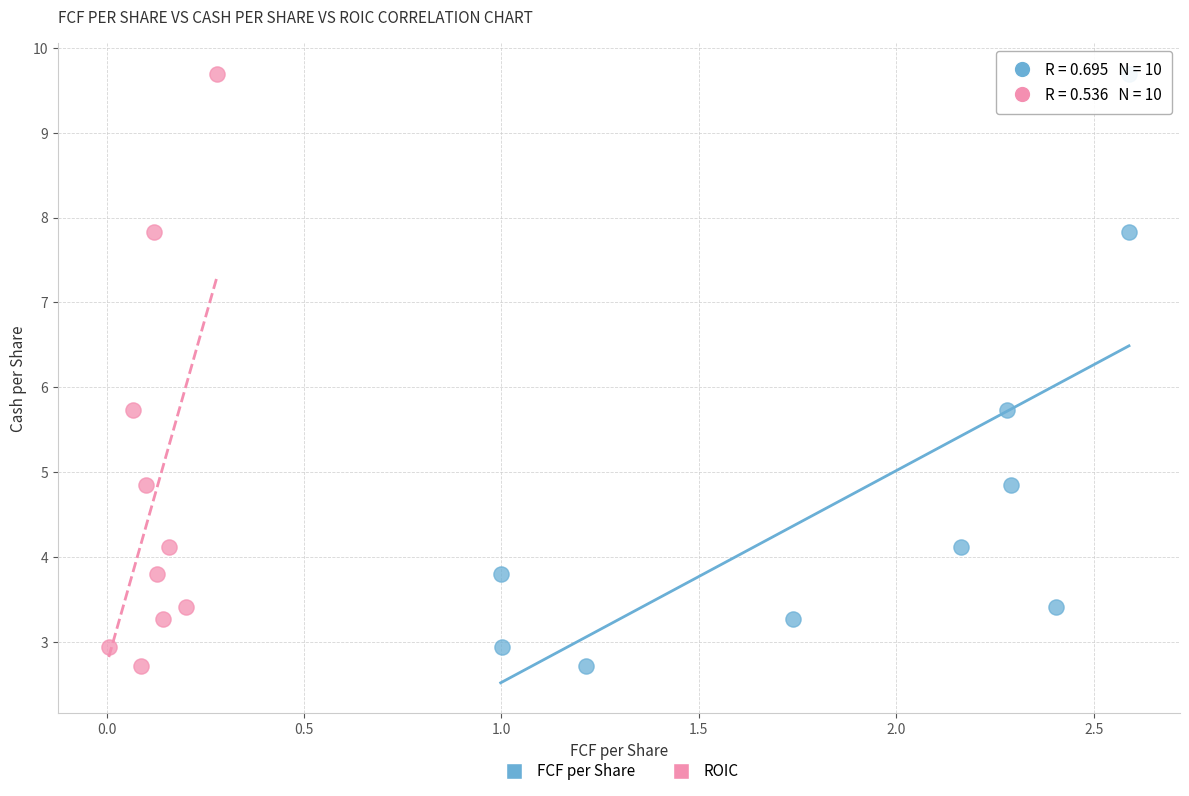

What are all the series names shown in the legend?

FCF per Share, ROIC